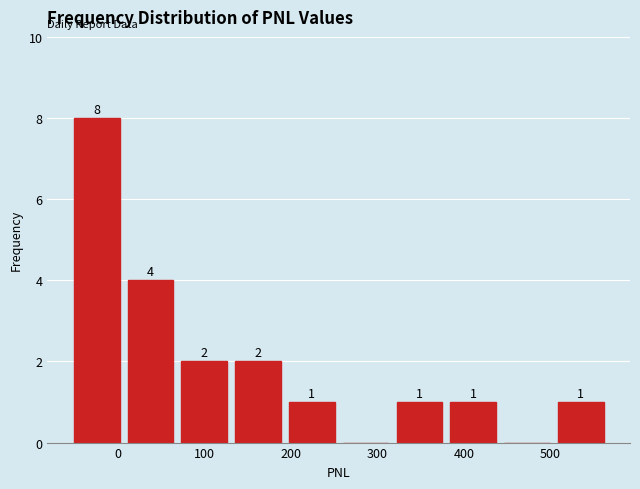

Which range on the x-axis has the tallest bar?

-50 to 10